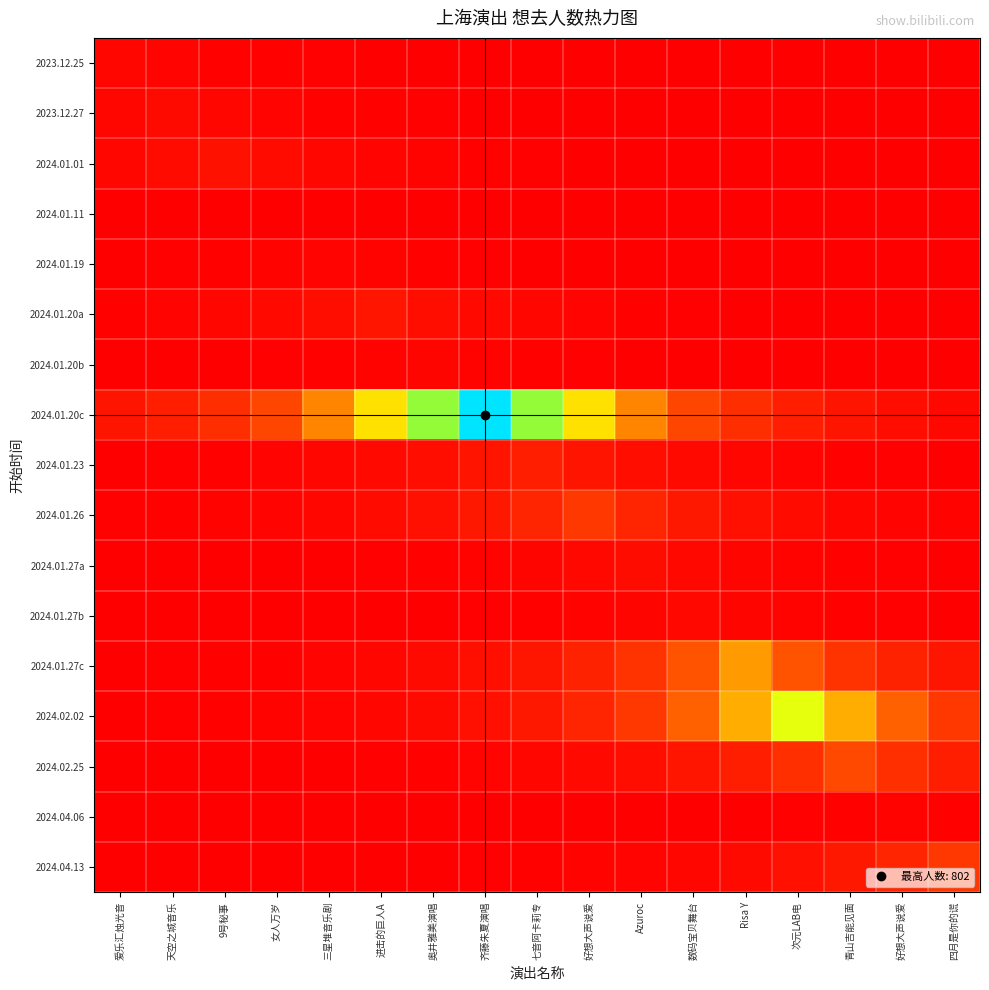

Which label corresponds to the smallest value in the chart?

爱乐汇烛光音